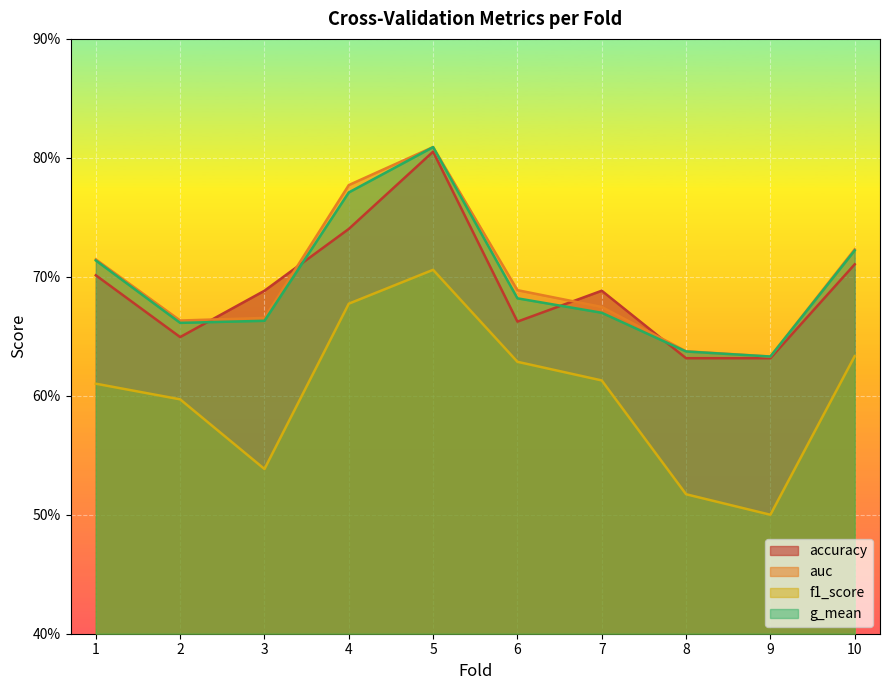

Does the chart display data point markers on the line(s)?

No